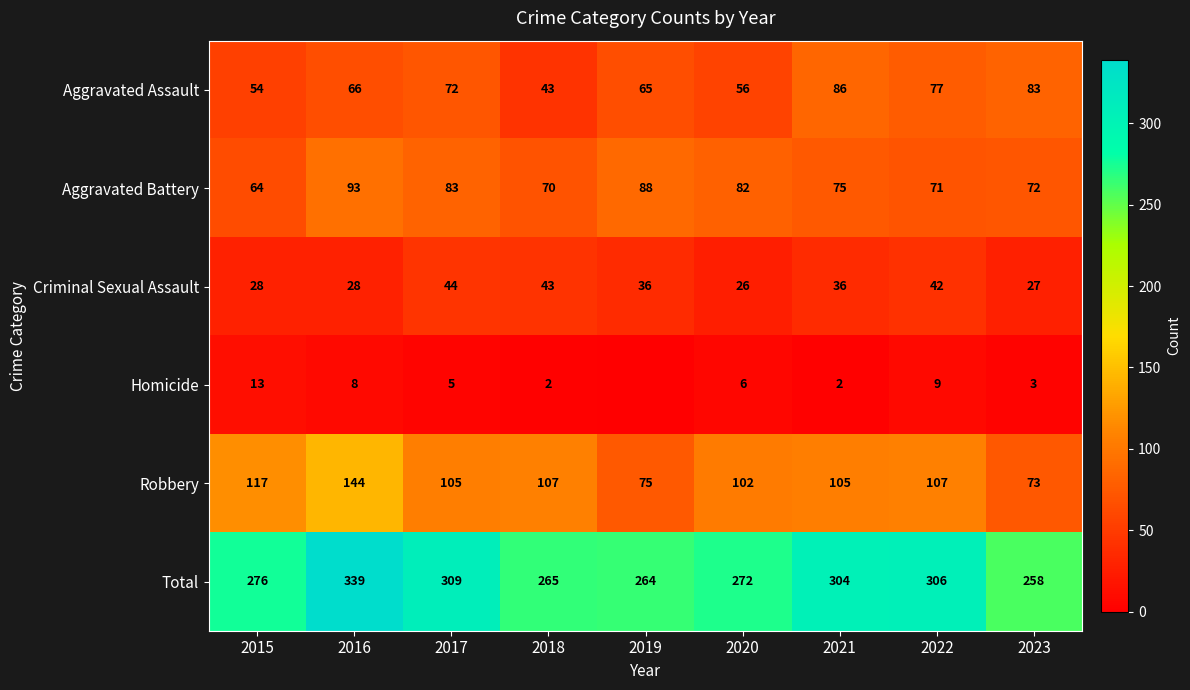

What is the average value of the Aggravated Battery series?

78